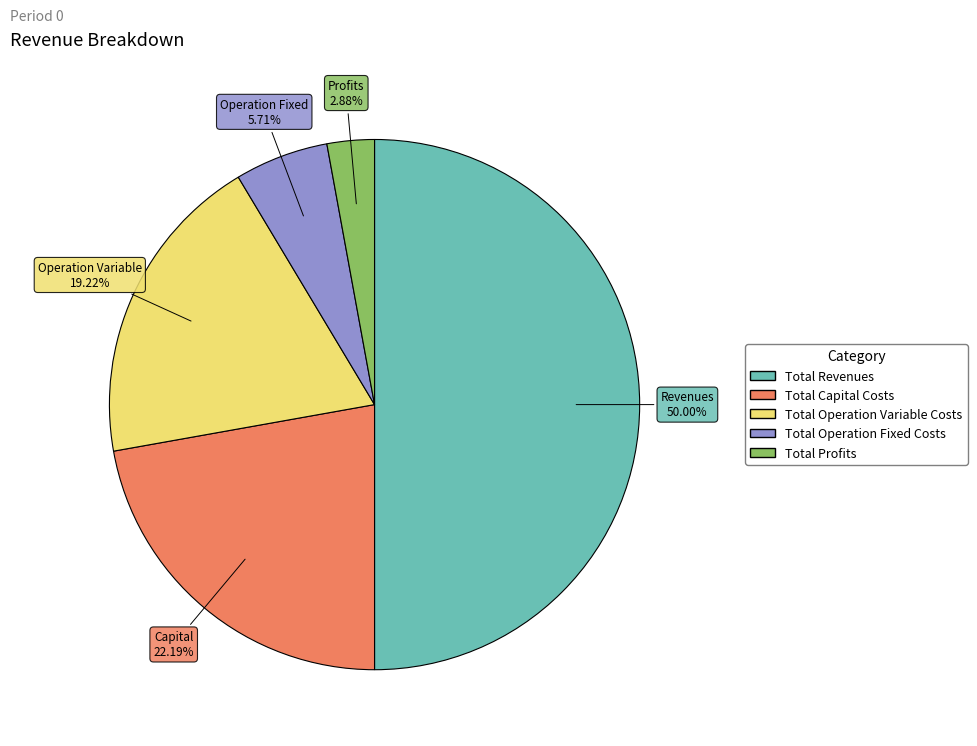

To the nearest percent, what is the difference between the Total Profits and Total Operation Fixed Costs slice percentages?

3%